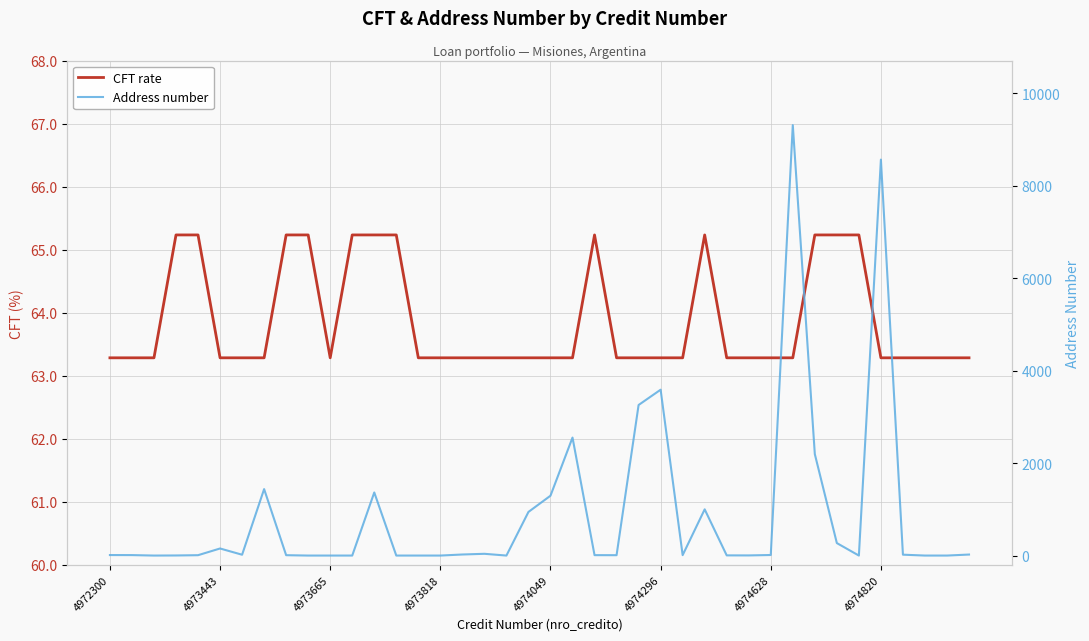

List the labels in order of Address number value, largest first.

31, 35, 25, 24, 21, 32, 4974820, 12, 20, 27, 19, 33, 4974296, 17, 16, 39, 36, 4974628, 30, 4972300, 4973443, 22, 26, 4974049, 8, 23, 28, 29, 4973818, 4973665, 9, 10, 11, 13, 14, 15, 18, 34, 37, 38